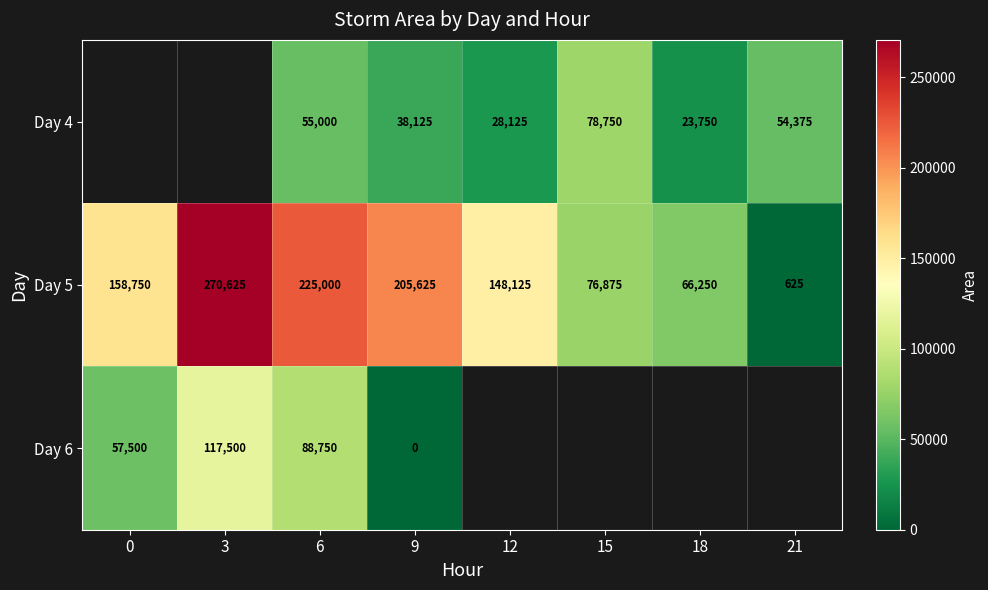

What is the highest value of the Day 5 series?

270625